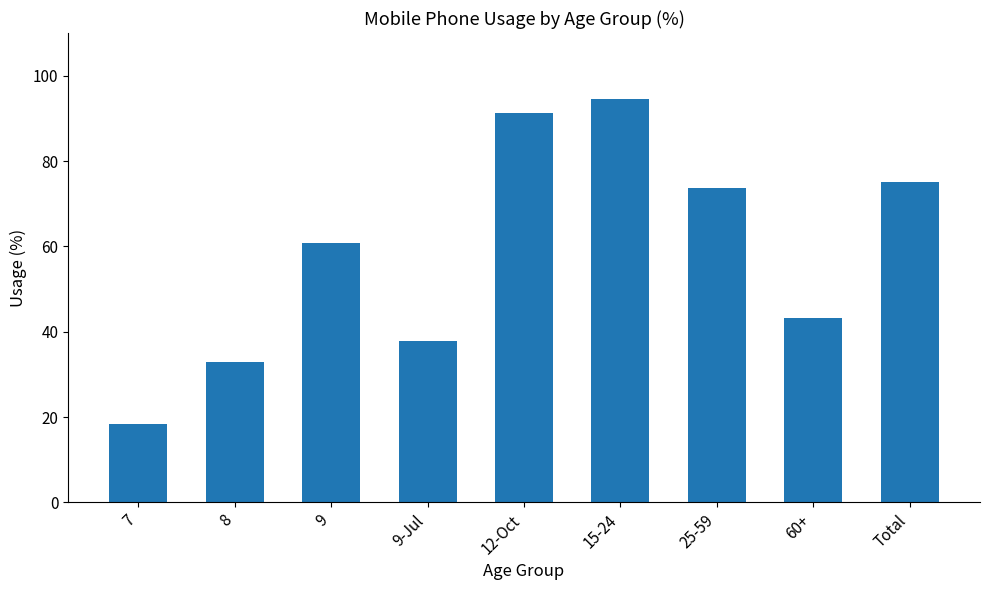

What is the difference between the maximum and minimum values?

76.2